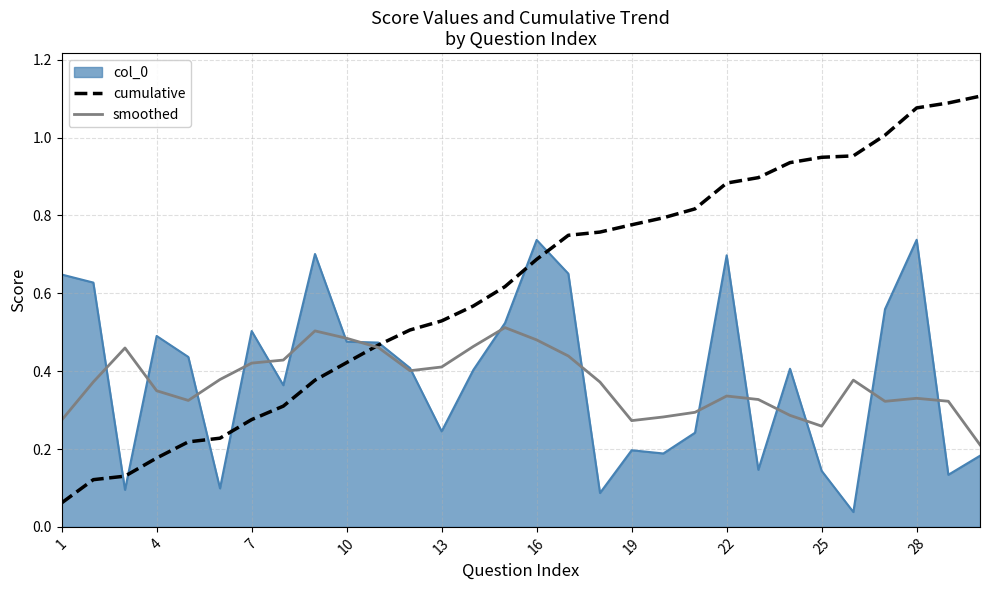

How many times do cumulative and smoothed cross each other?

1